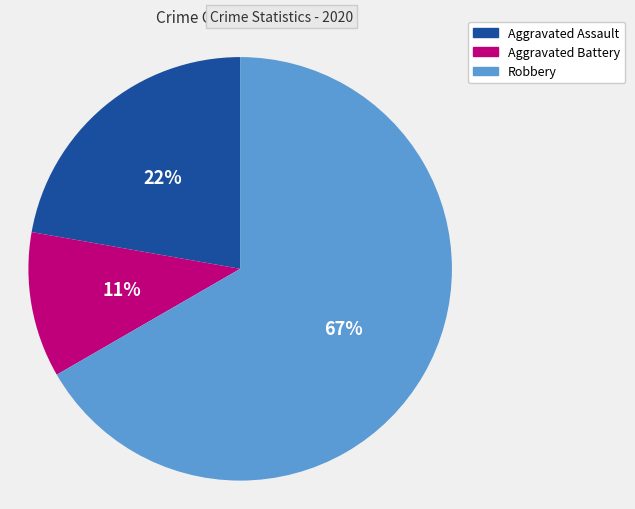

To the nearest percent, what is the difference between the largest and smallest slice percentages?

56%